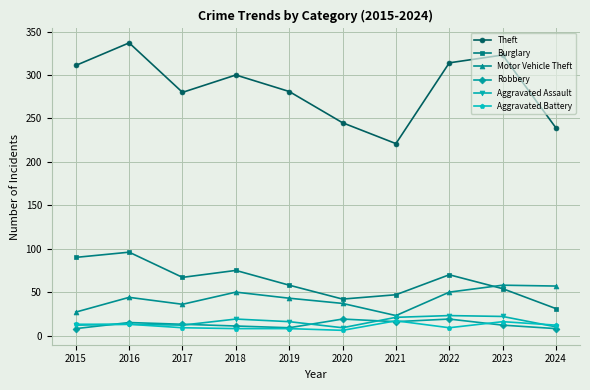

What is the minimum value for Theft?

221